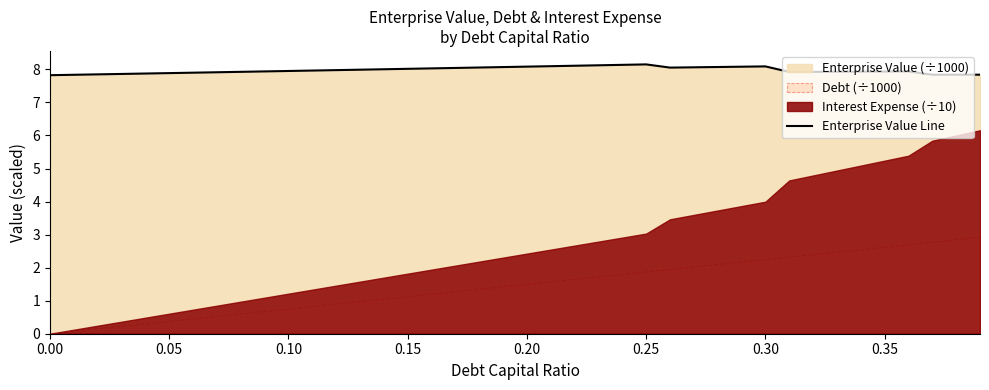

What is the average value?

8.0